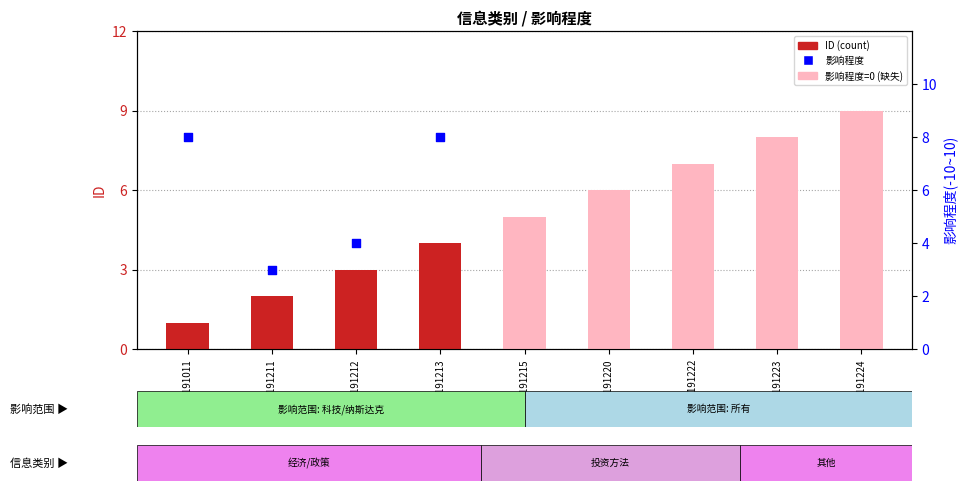

Which series has the largest total across all categories?

ID